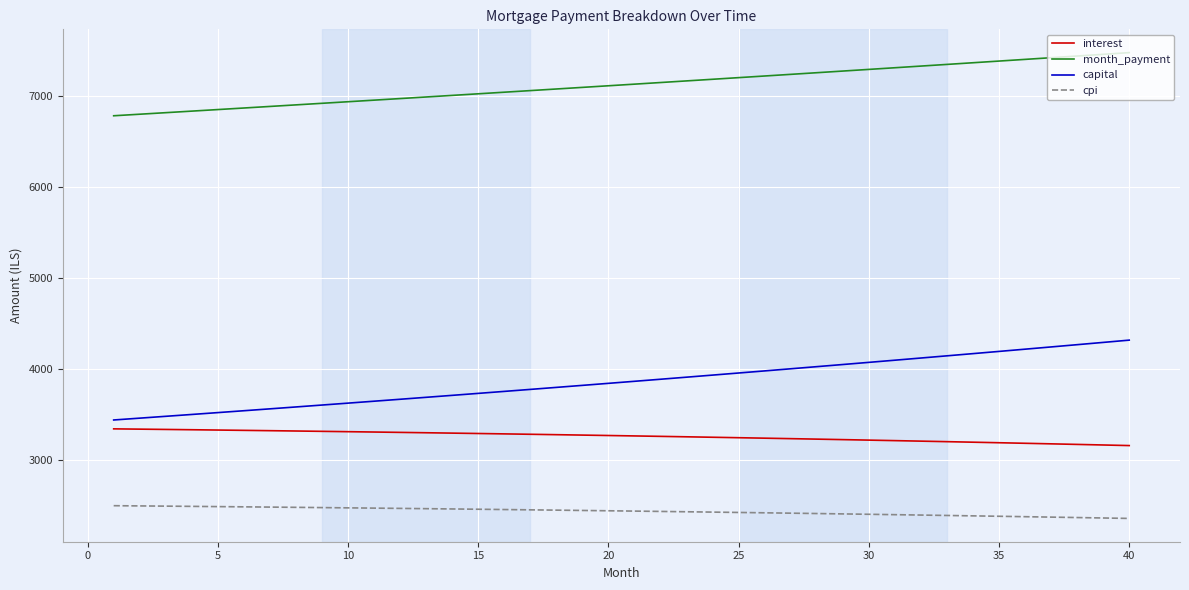

What is the difference between the maximum and minimum values in the month_payment series?

693.5